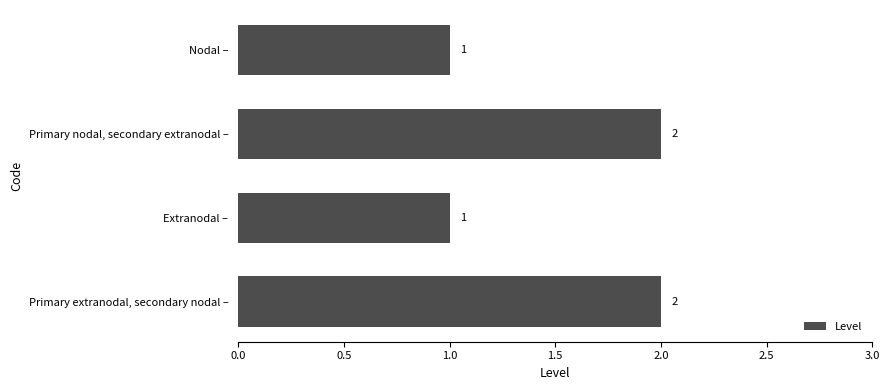

Reading bottom to top, what are all the values shown in this chart?

2	1	2	1